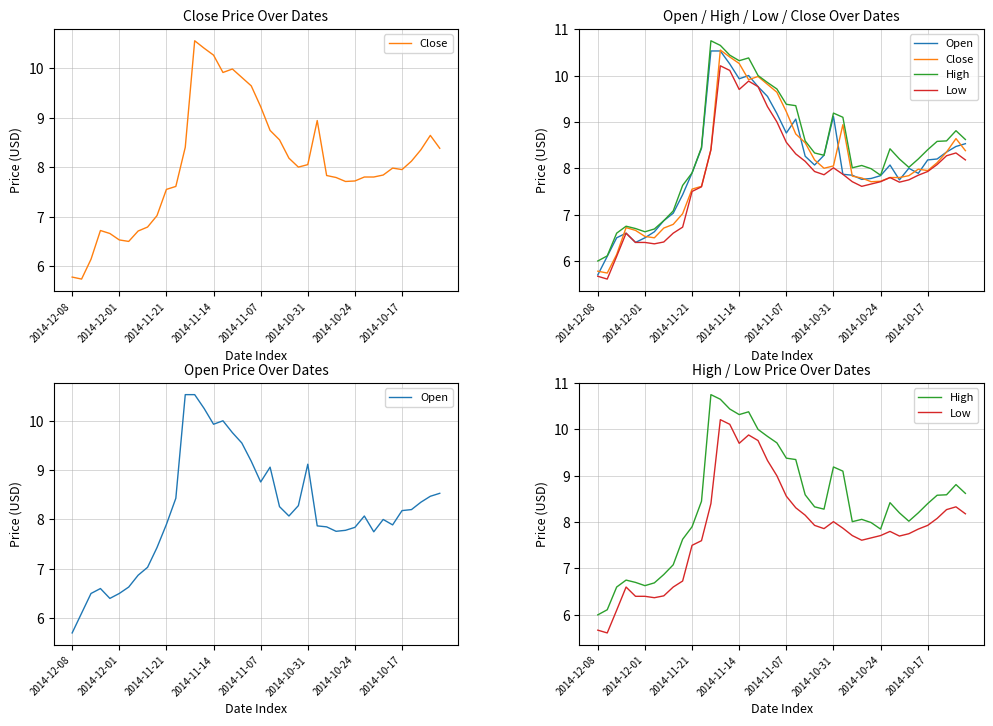

True or false: Low and High intersect in this chart.

False